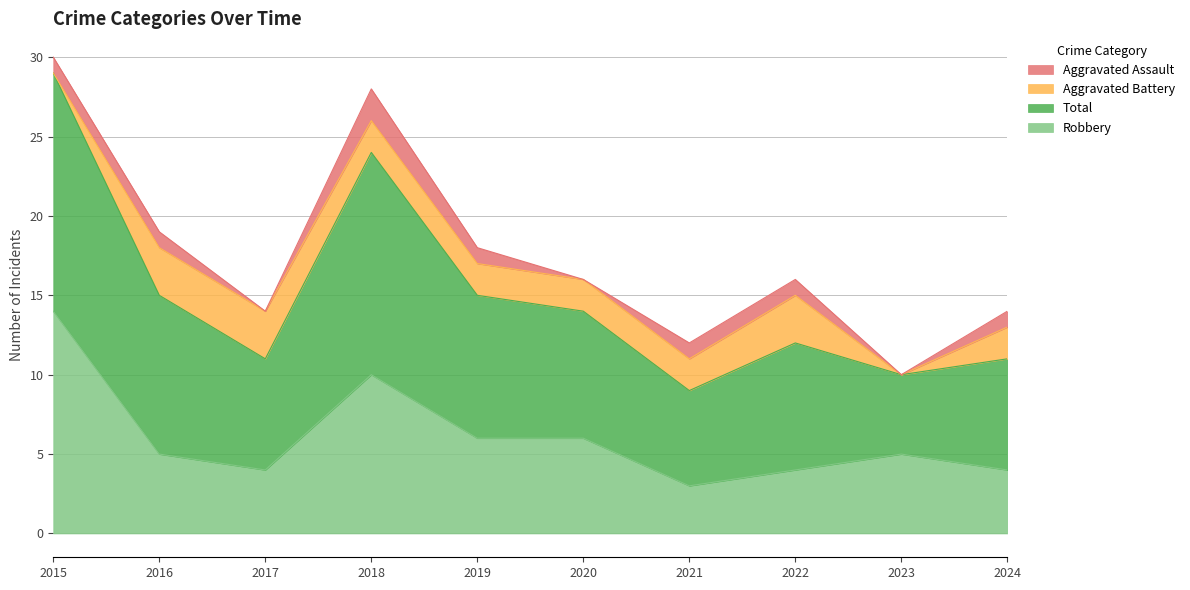

True or false: Total and Robbery intersect in this chart.

False